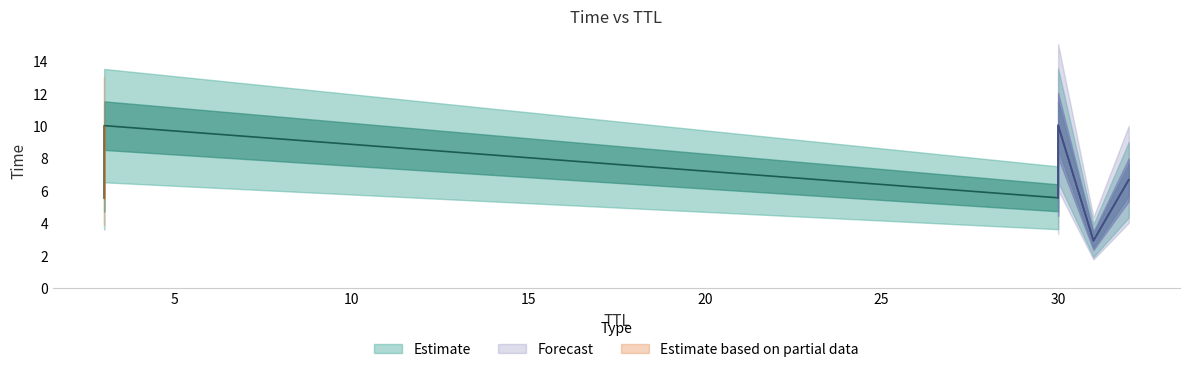

What is the minimum value shown in the chart?

2.9